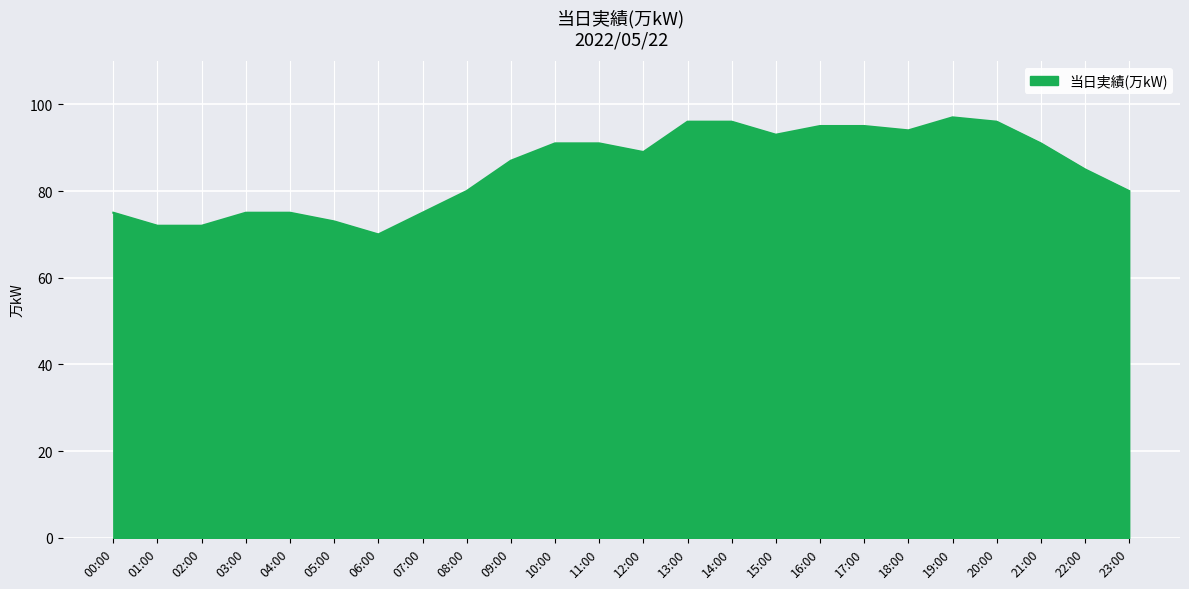

What position from the left is 01:00?

2